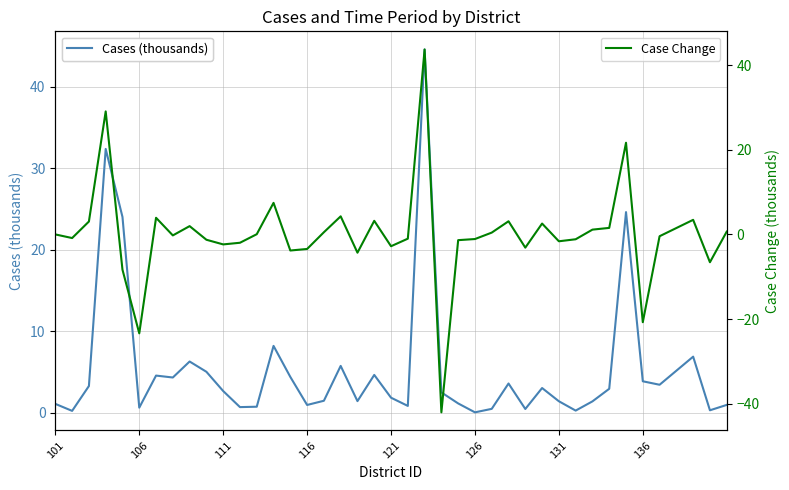

True or false: Case Change has more than 1 points higher than both neighbors.

True